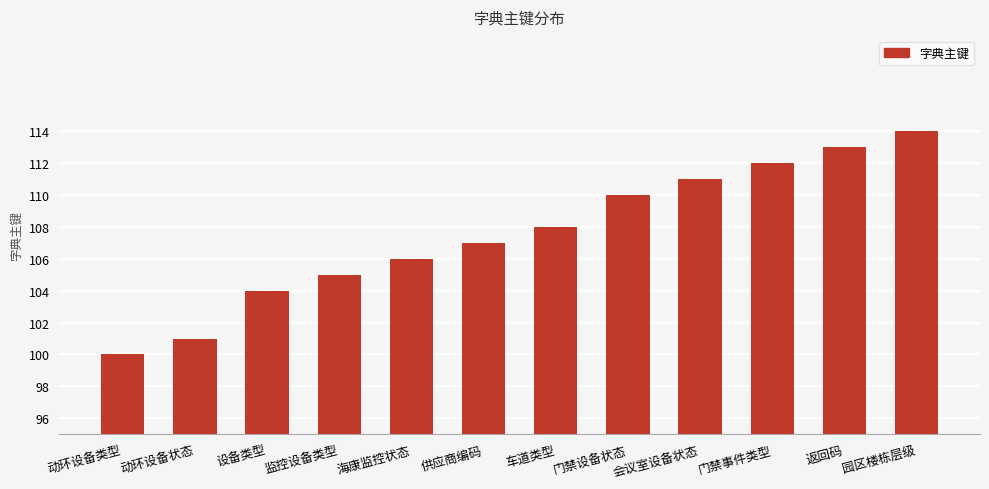

List the labels in order of value, smallest first.

动环设备类型, 动环设备状态, 设备类型, 监控设备类型, 海康监控状态, 供应商编码, 车道类型, 门禁设备状态, 会议室设备状态, 门禁事件类型, 返回码, 园区楼栋层级